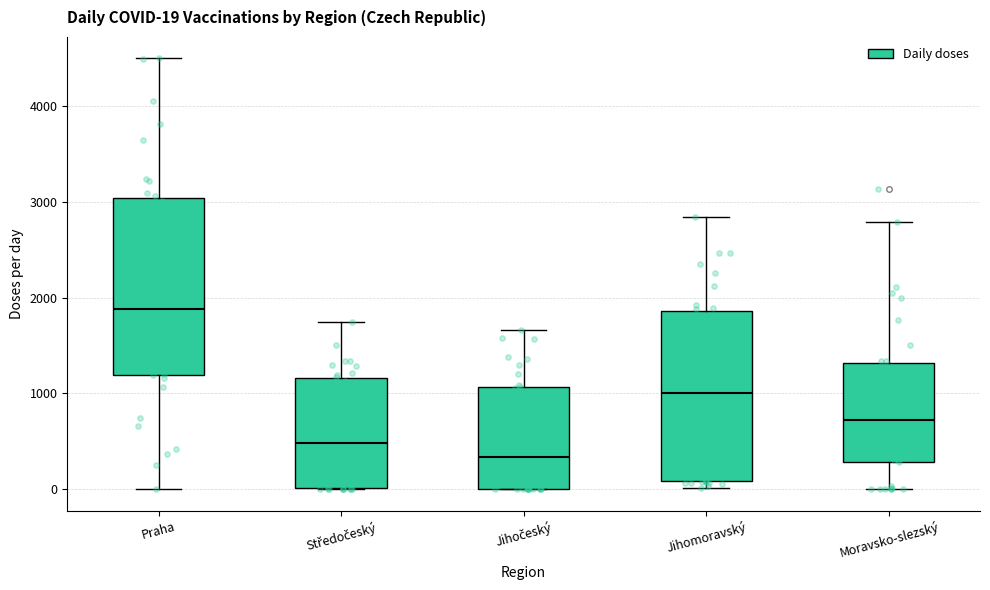

Which box's median line is the highest?

Praha